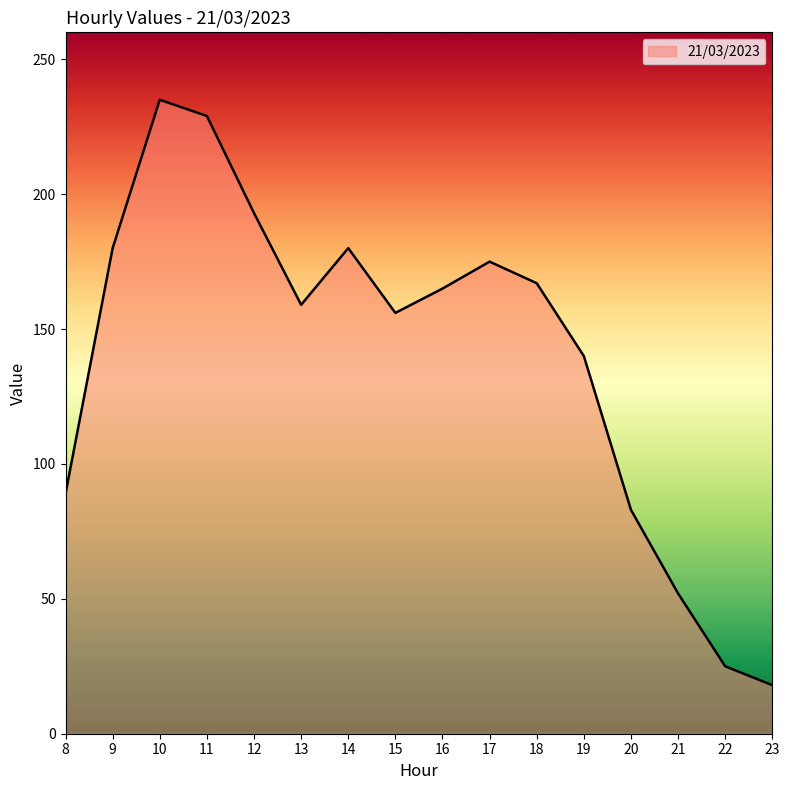

At which category does the chart reach its minimum across all series?

23